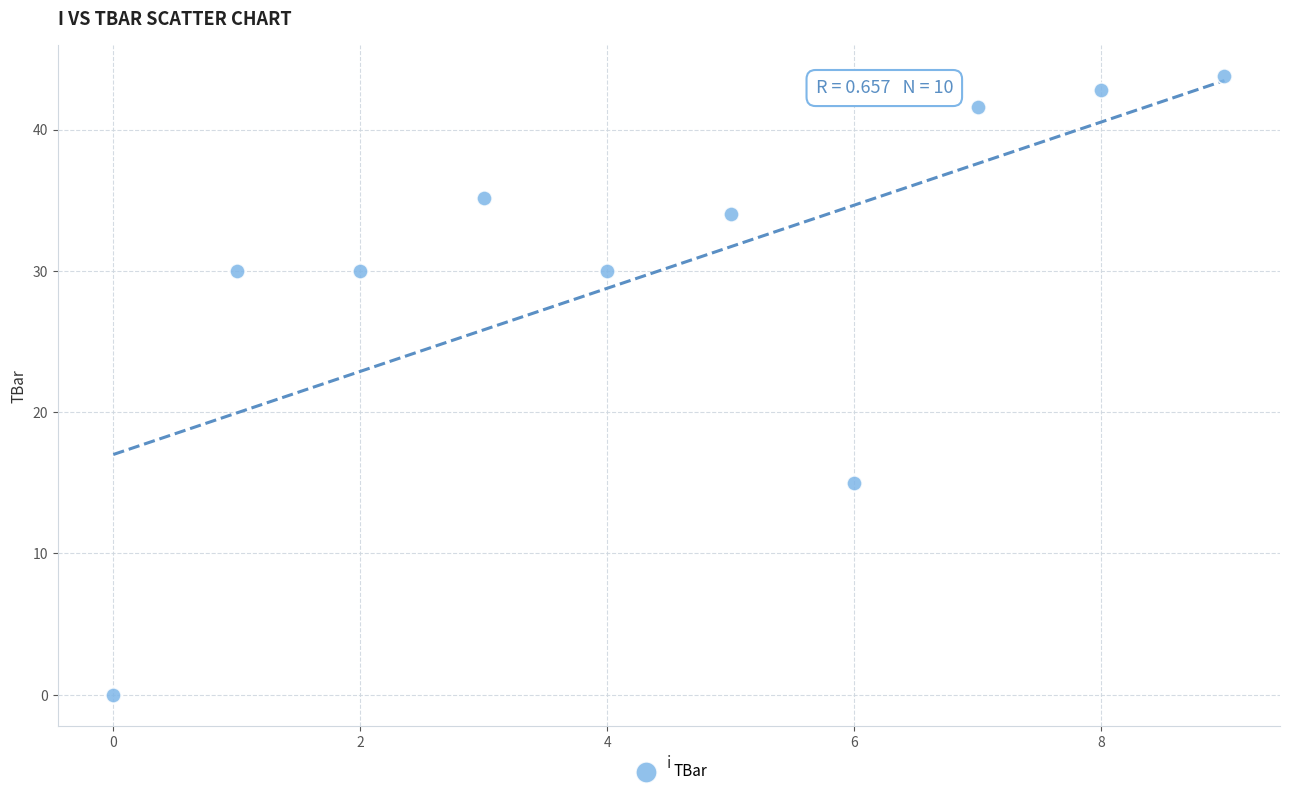

What is the average Y value?

30.2